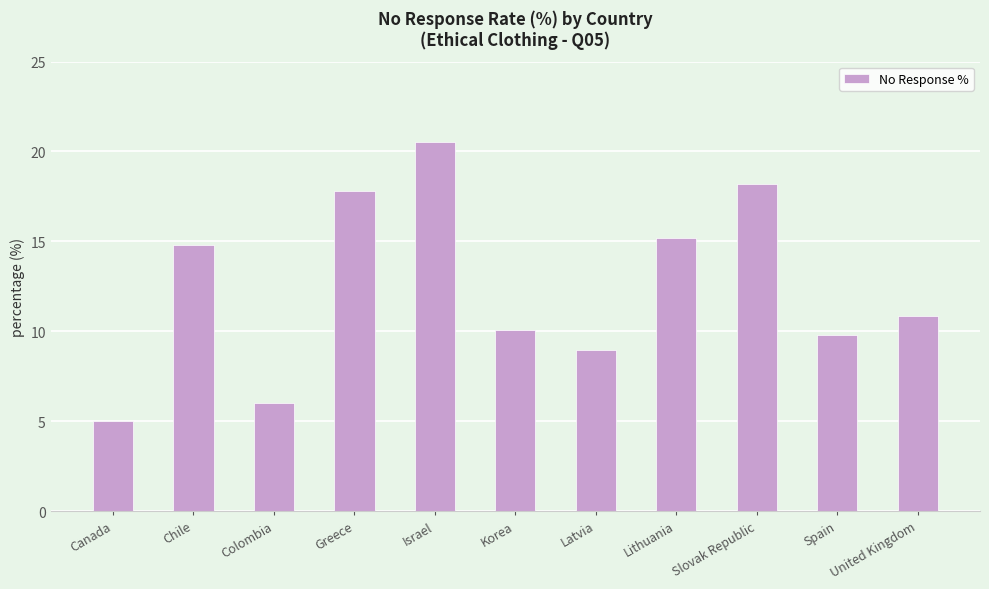

How many bars are there in total?

11